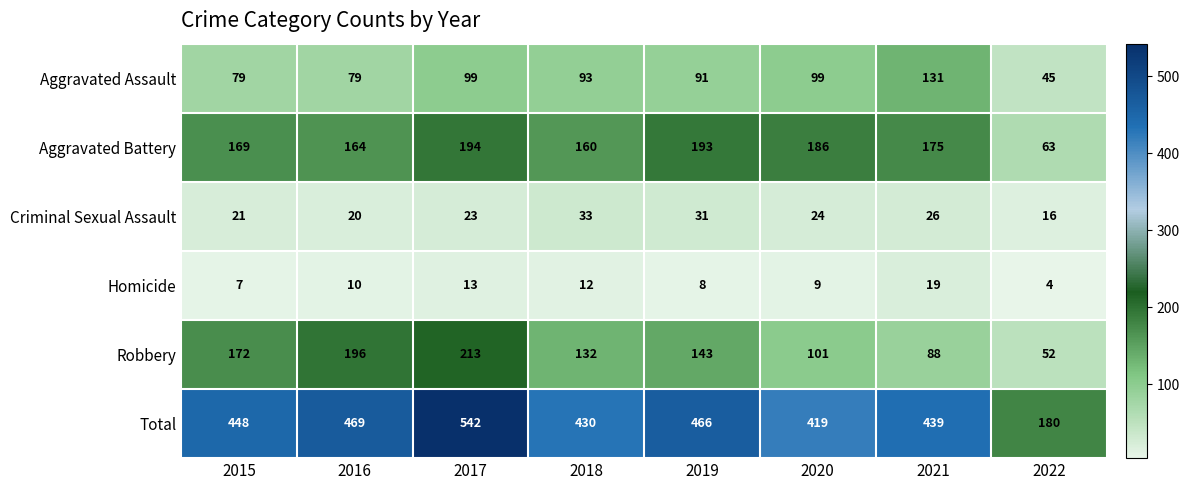

Which label corresponds to the largest value in the chart?

2017